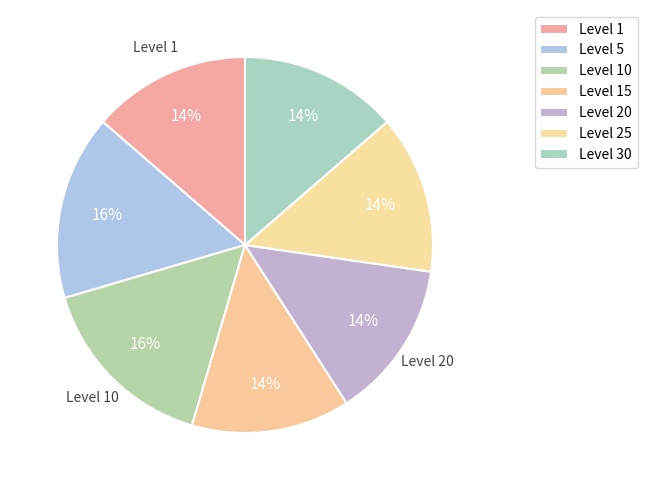

Does Level 10 account for over 50% of the chart?

No